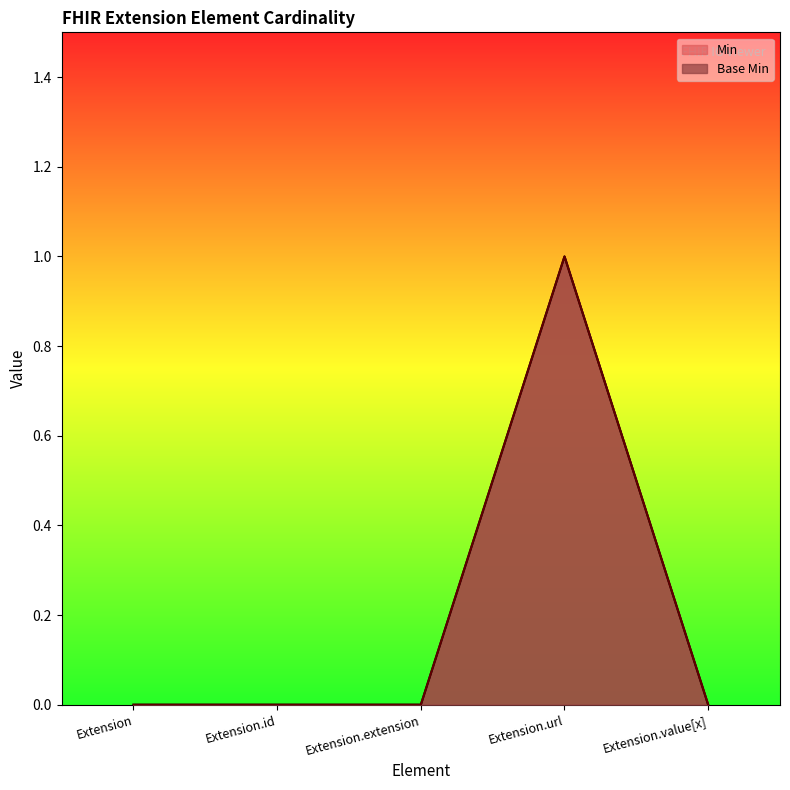

What is the difference between the Min values at Extension.url and Extension.value[x]?

1